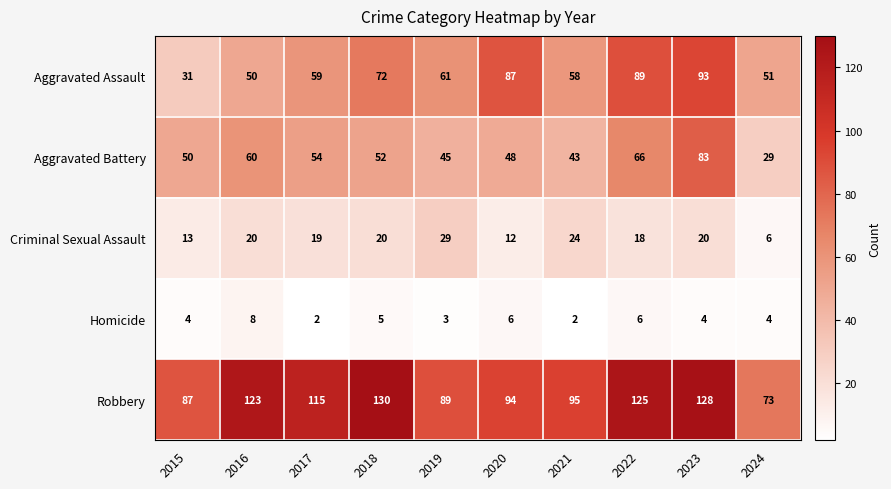

What is the total value across all series at 2023?

328